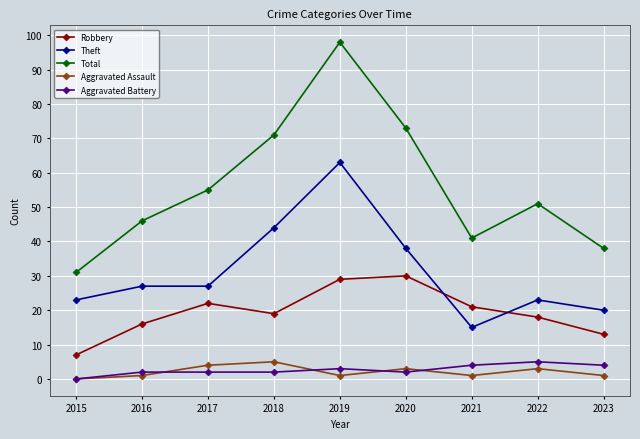

At which category is the sum across all series the highest?

2019